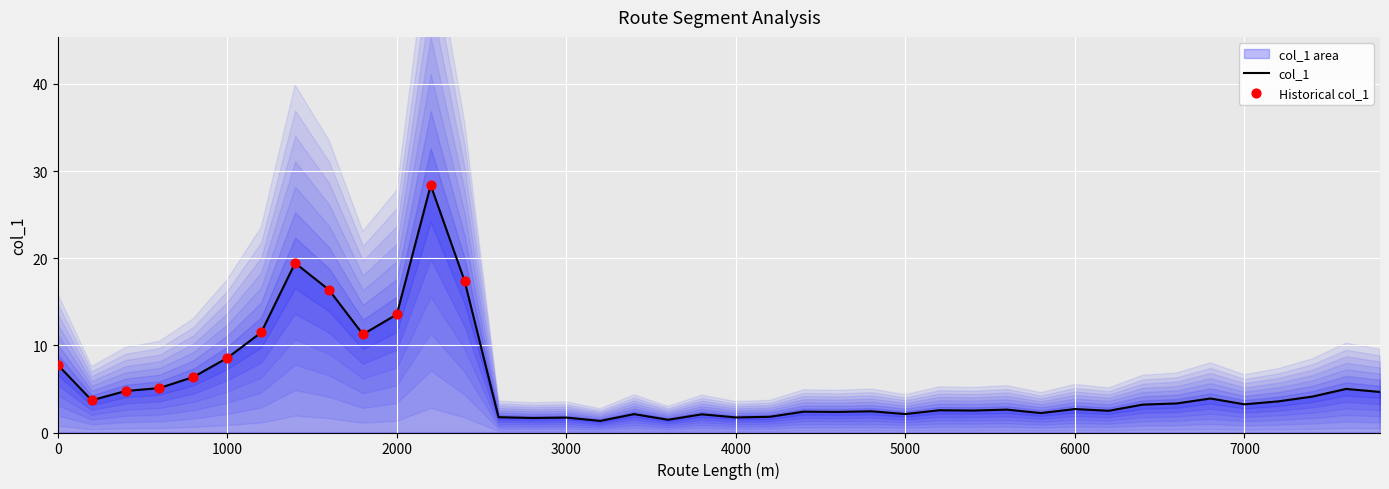

Between 7800 and 5800, which is larger?

7800